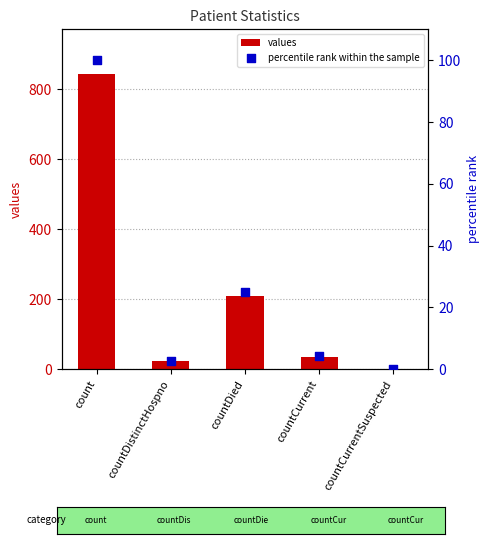

What is the total value across all series at countDied?

234.9